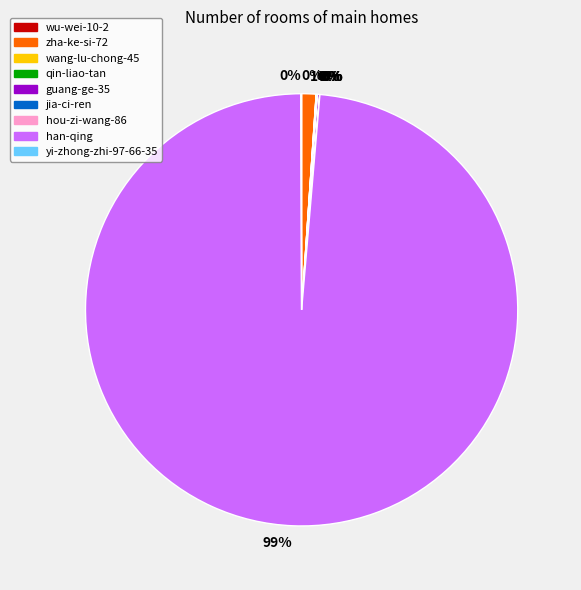

To the nearest percent, what is the average slice percentage?

11%